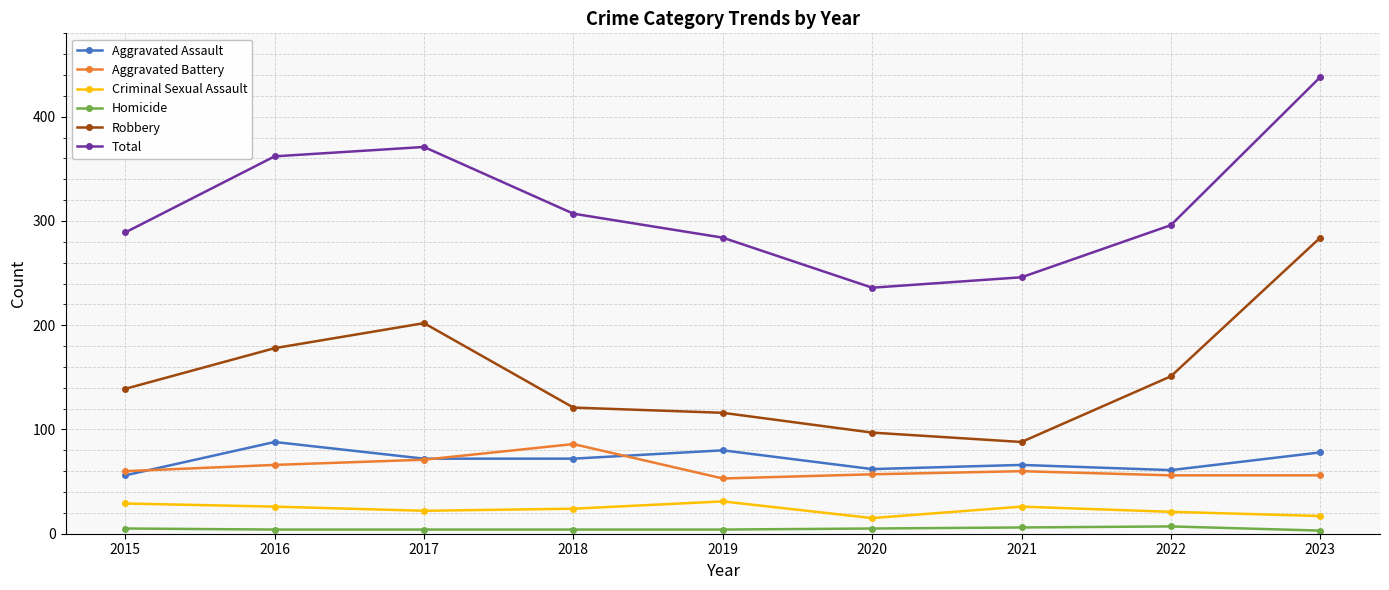

Is this an area chart (filled region under the line)?

No